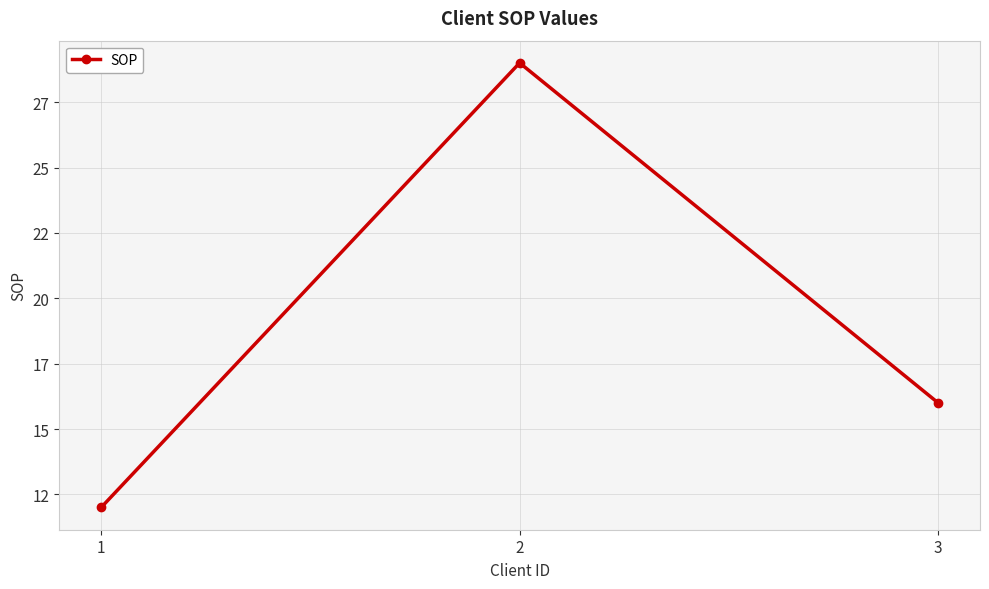

Is this an area chart (filled region under the line)?

No